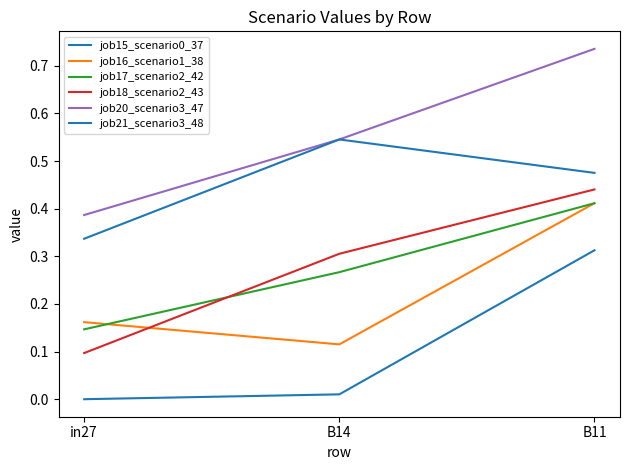

Does the chart have visible grid lines?

No